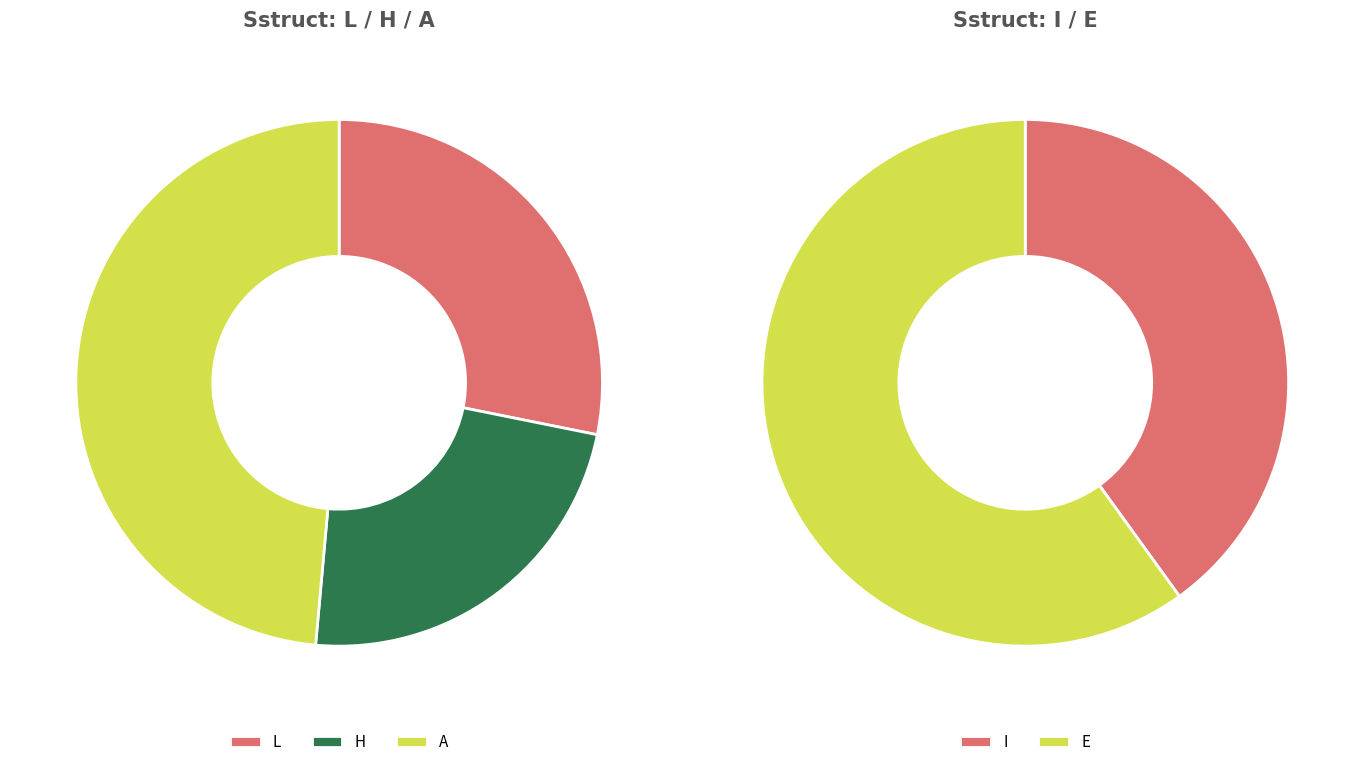

What is the change in value from L to E?

+5.3